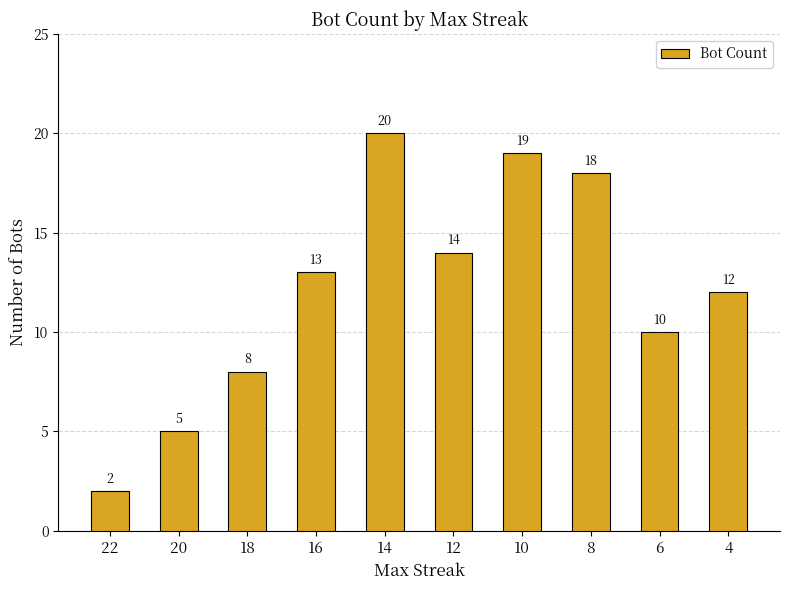

Are the bars grouped side by side (vs. stacked)?

No